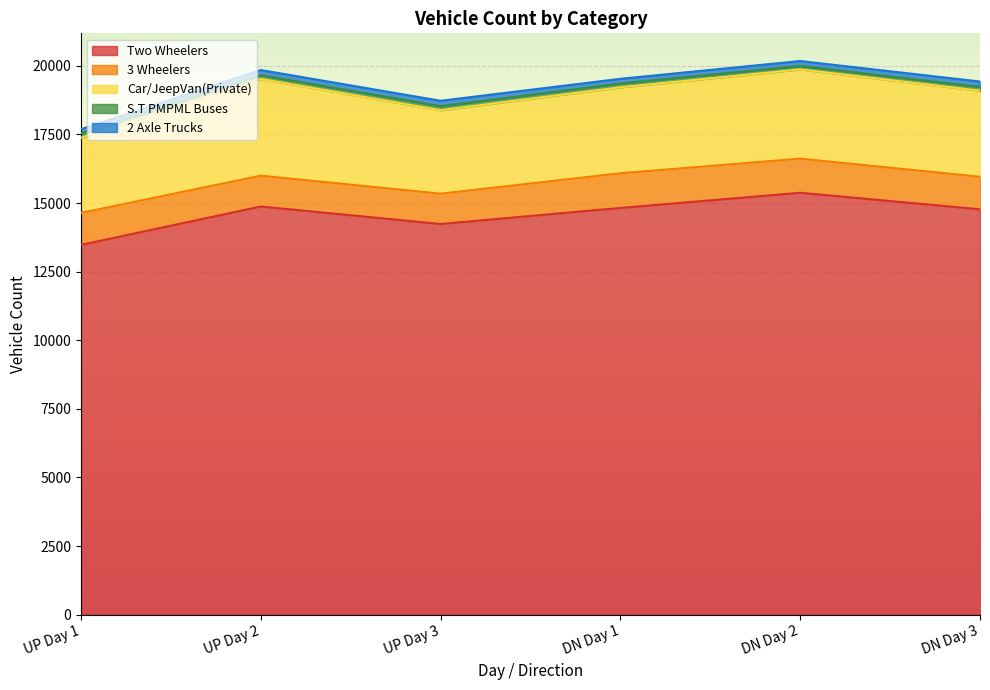

Reading left to right, transcribe all the data shown in this chart.

Two Wheelers: UP Day 1=13476	UP Day 2=14873	UP Day 3=14236	DN Day 1=14821	DN Day 2=15374	DN Day 3=14771
3 Wheelers: UP Day 1=1163	UP Day 2=1124	UP Day 3=1104	DN Day 1=1263	DN Day 2=1243	DN Day 3=1185
Car/JeepVan(Private): UP Day 1=2739	UP Day 2=3524	UP Day 3=3041	DN Day 1=3133	DN Day 2=3252	DN Day 3=3136
S.T PMPML Buses: UP Day 1=158	UP Day 2=137	UP Day 3=147	DN Day 1=140	DN Day 2=125	DN Day 3=138
2 Axle Trucks: UP Day 1=154	UP Day 2=188	UP Day 3=198	DN Day 1=170	DN Day 2=181	DN Day 3=197